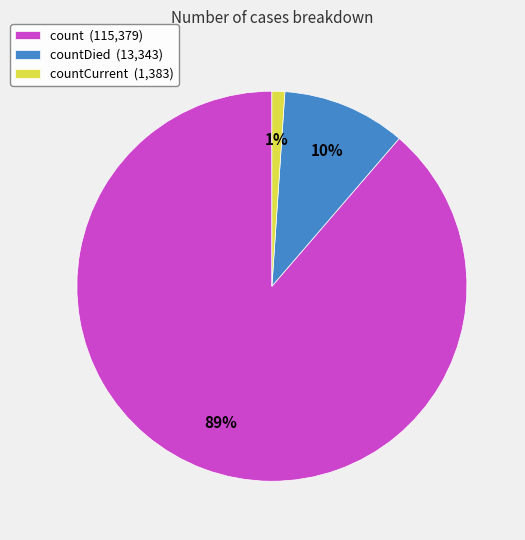

To the nearest percent, what is the difference between the largest and smallest slice percentages?

88%